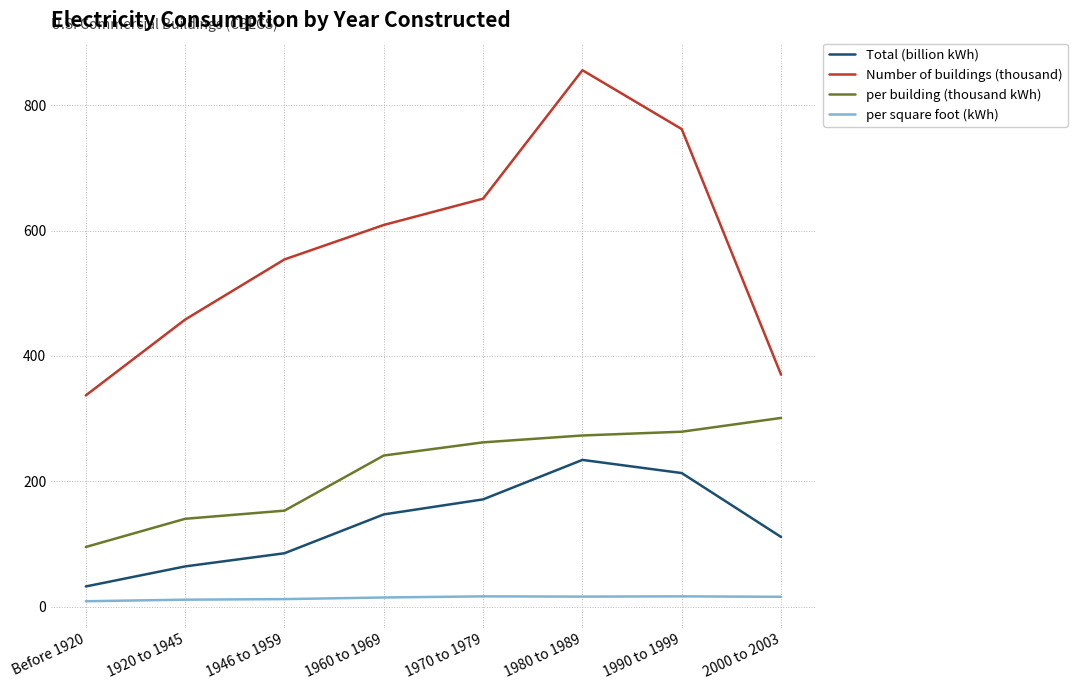

List the labels in order of Number of buildings (thousand) value, smallest first.

Before 1920, 2000 to 2003, 1920 to 1945, 1946 to 1959, 1960 to 1969, 1970 to 1979, 1990 to 1999, 1980 to 1989